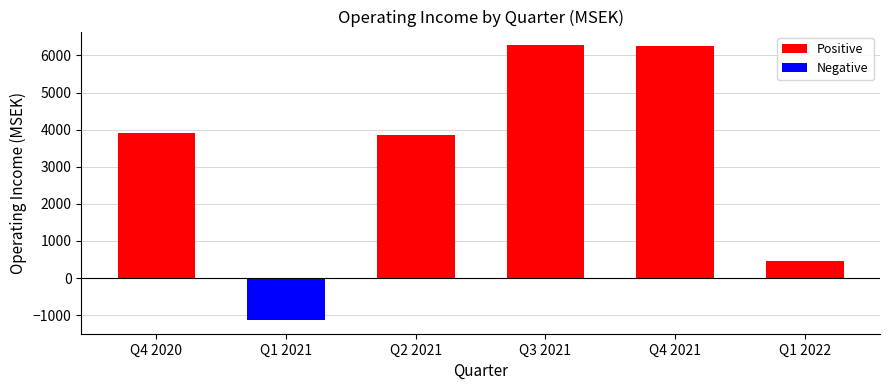

What position from the right is Q1 2021?

5